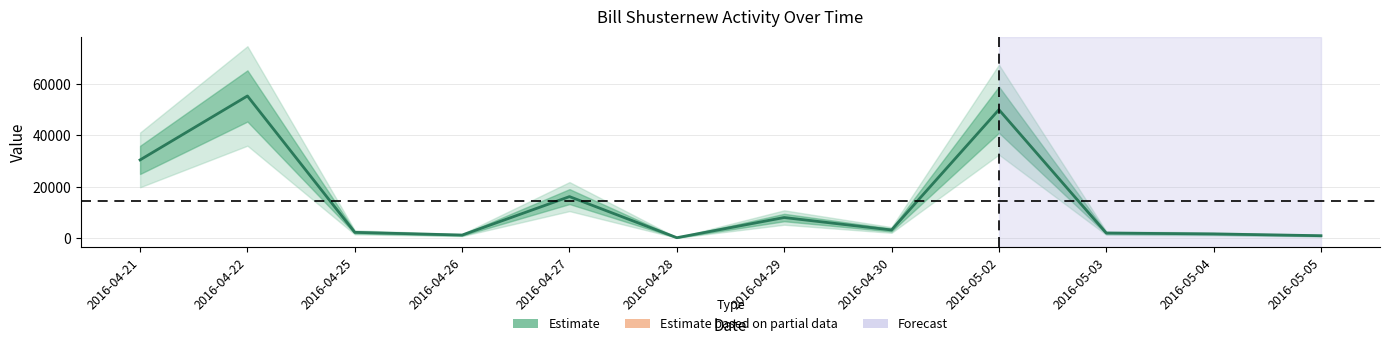

Count the number of data series in this chart.

1